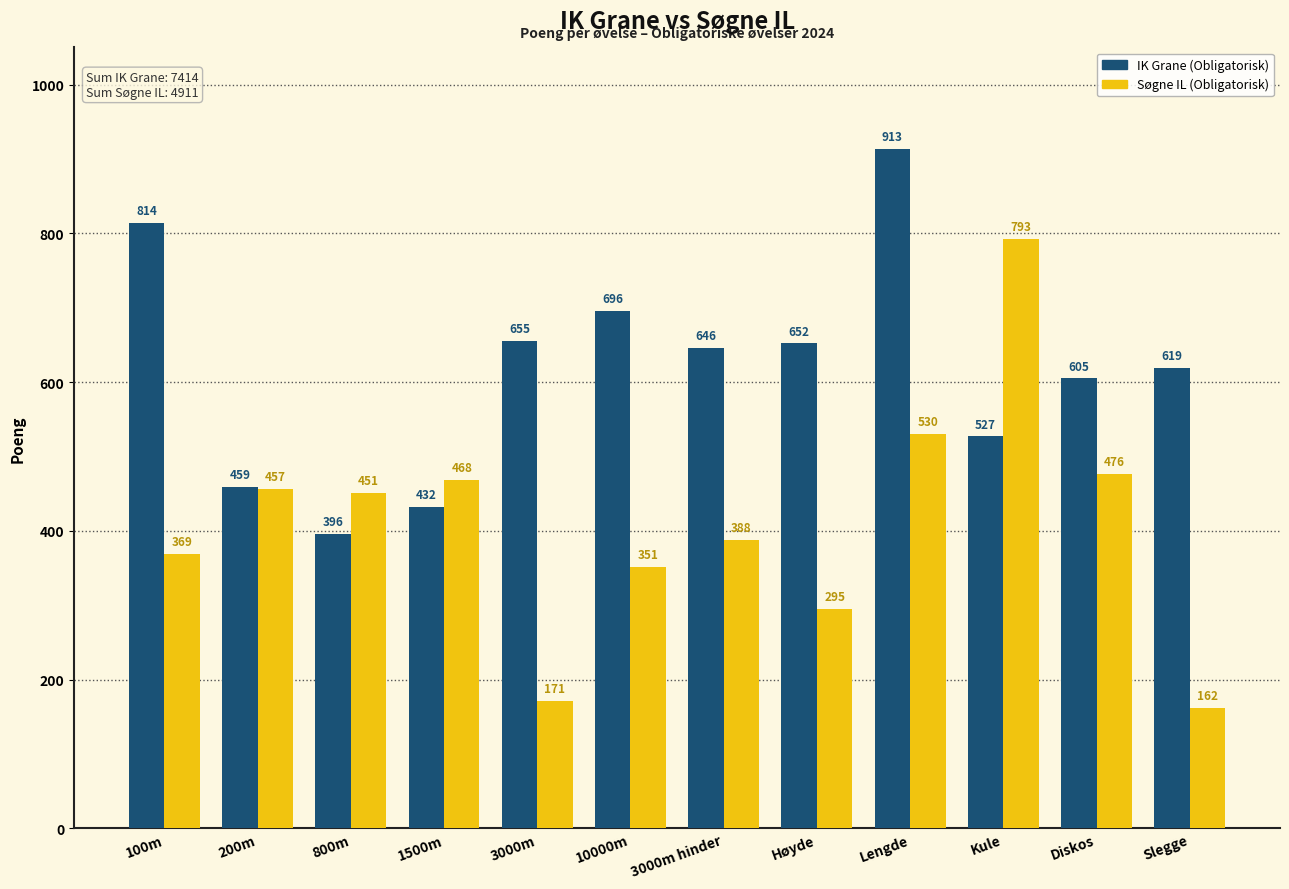

At which label does IK Grane (Obligatorisk) first exceed 646?

100m